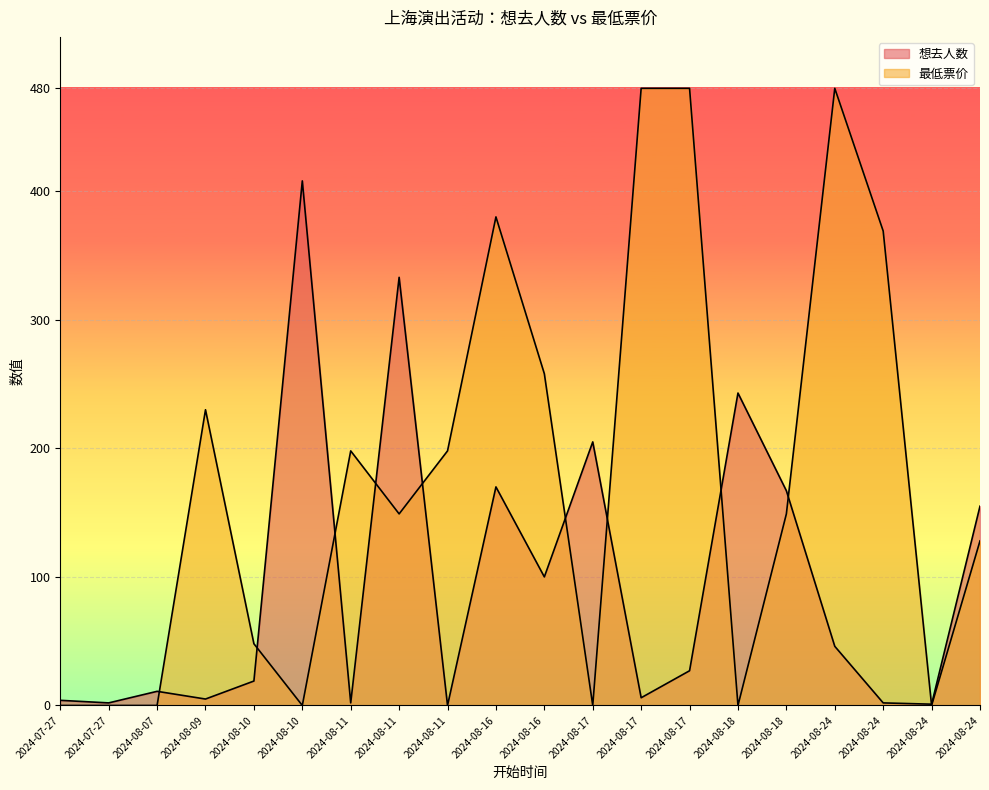

At 2024-07-27, list the series in order from largest to smallest.

想去人数, 最低票价(numeric)